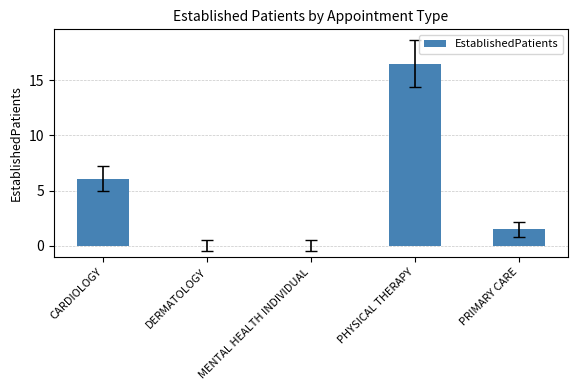

At which label is the value closest to 8?

CARDIOLOGY